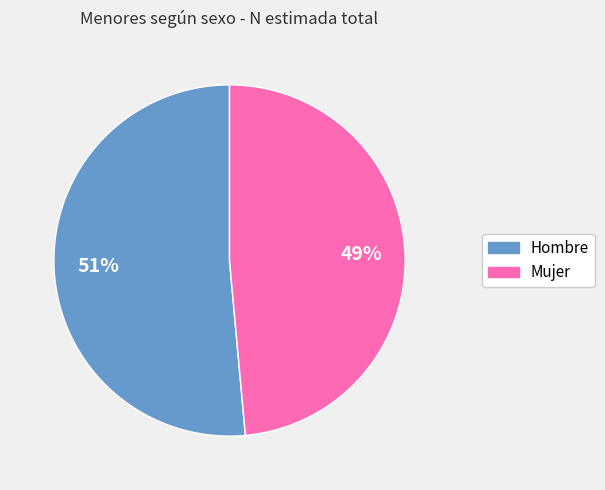

To the nearest percent, what percentage of the pie is Mujer?

49%